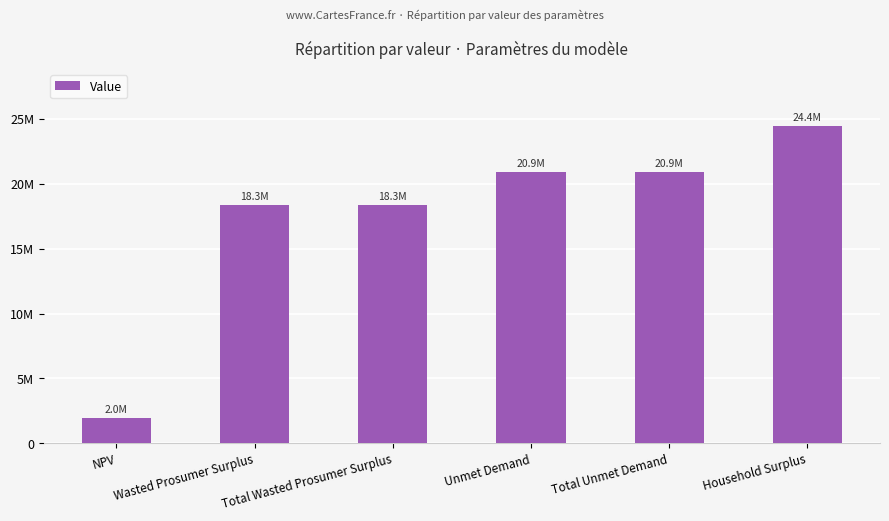

At which category does the chart reach its peak across all series?

Household Surplus